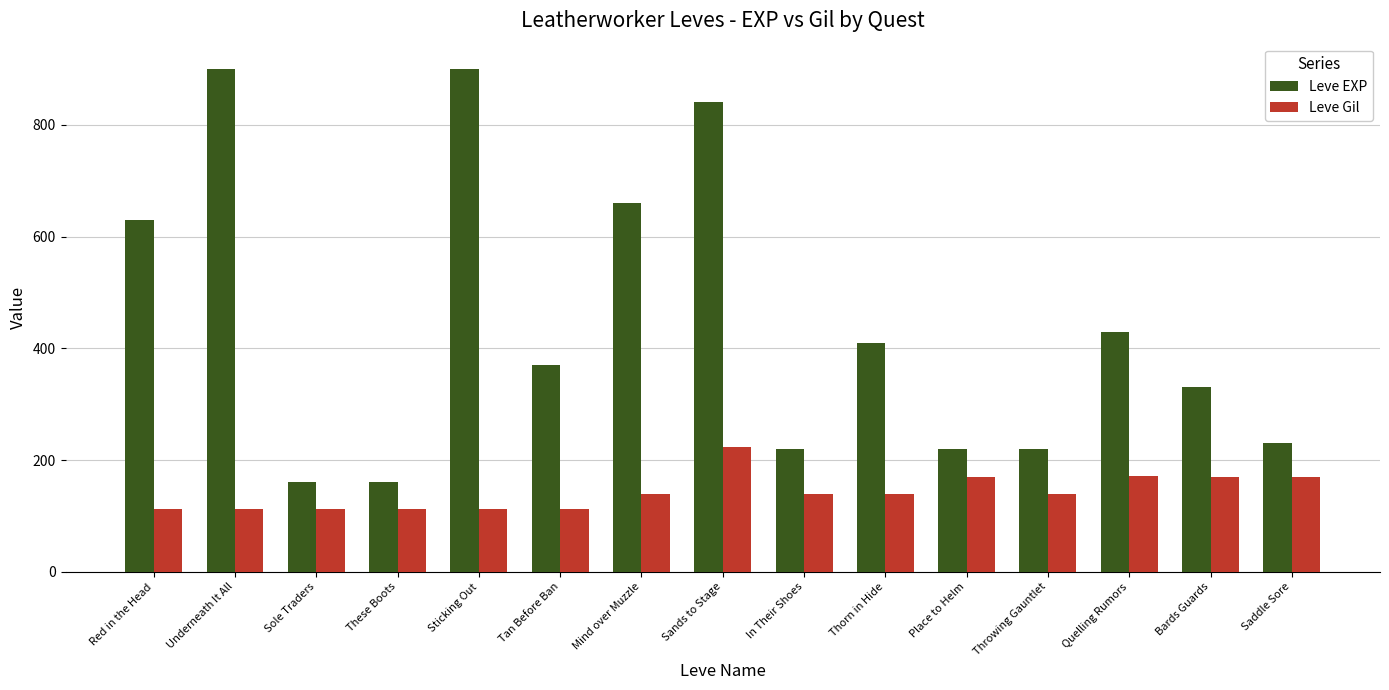

Which series has the widest spread of values?

Leve EXP